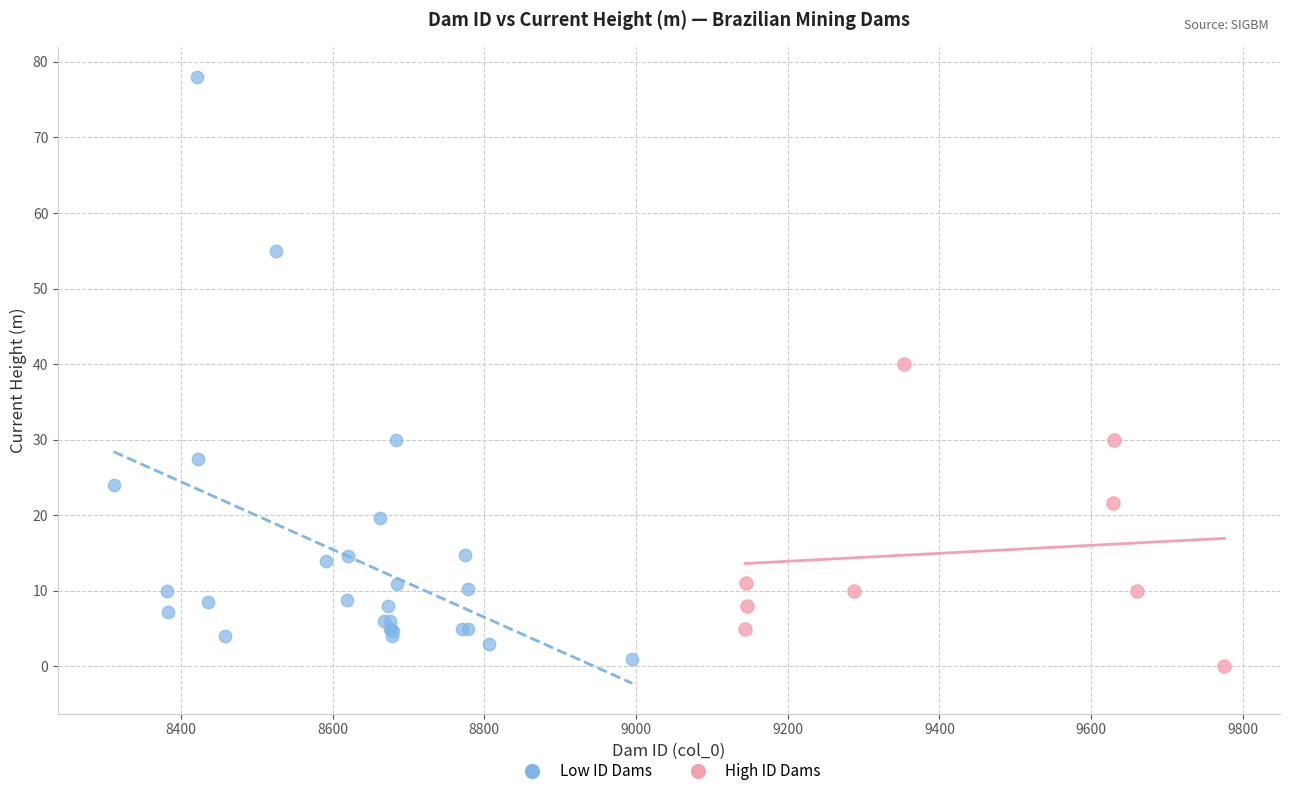

Which series has the largest Y range (max minus min)?

Low ID Dams